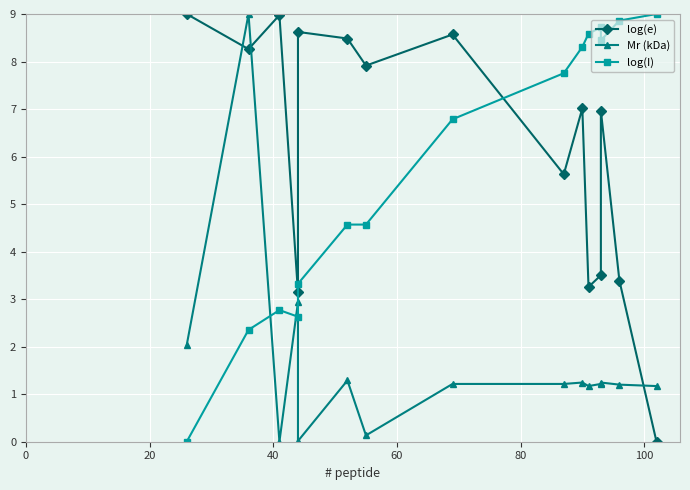

Reading left to right, what are all the values shown in this chart?

log(e): 9.0	8.3	9.0	3.1	8.6	8.5	7.9	8.6	5.6	7.0	3.3	3.5	7.0	3.4	0.0
Mr (kDa): 2.0	9.0	0.0	2.9	0.0	1.3	0.1	1.2	1.2	1.2	1.2	1.2	1.2	1.2	1.2
log(I): 0.0	2.4	2.8	2.6	3.3	4.6	4.6	6.8	7.8	8.3	8.6	8.7	8.4	8.9	9.0